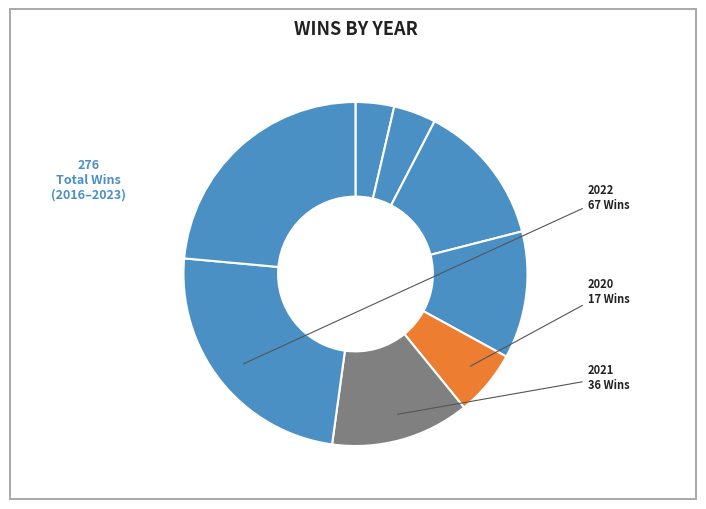

To the nearest percent, what is the difference between the largest and smallest slice percentages?

21%